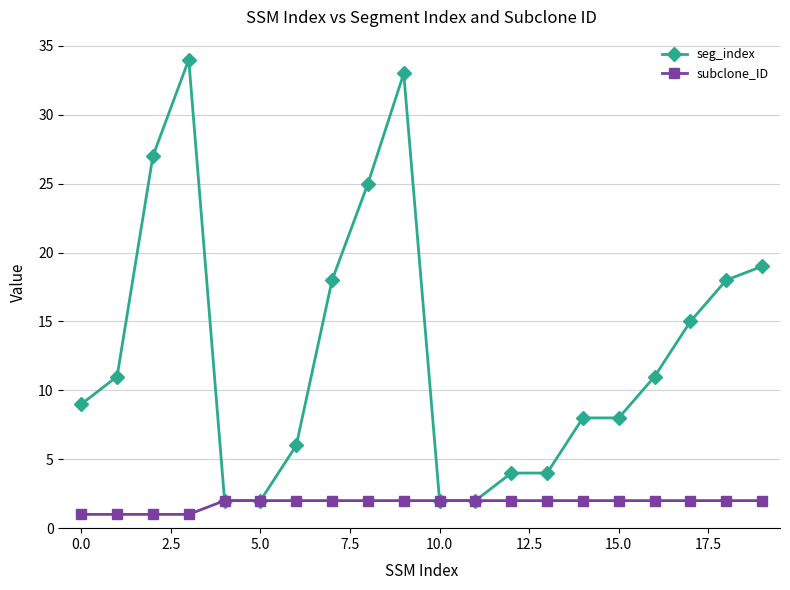

Which series has the largest range (max minus min)?

seg_index